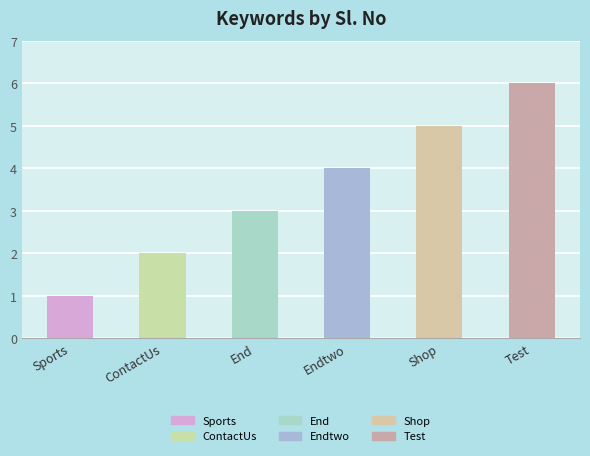

Which has a higher value, Test or Sports?

Test